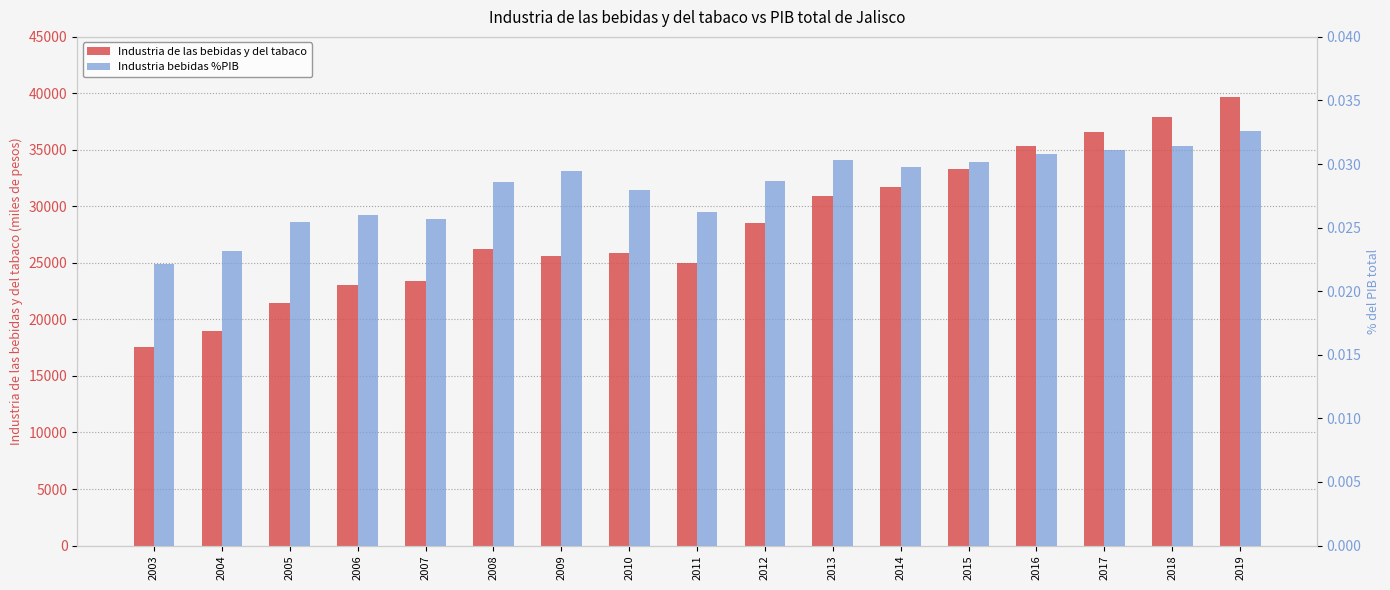

What are all the series names shown in the legend?

Industria de las bebidas y del tabaco, Industria bebidas %PIB